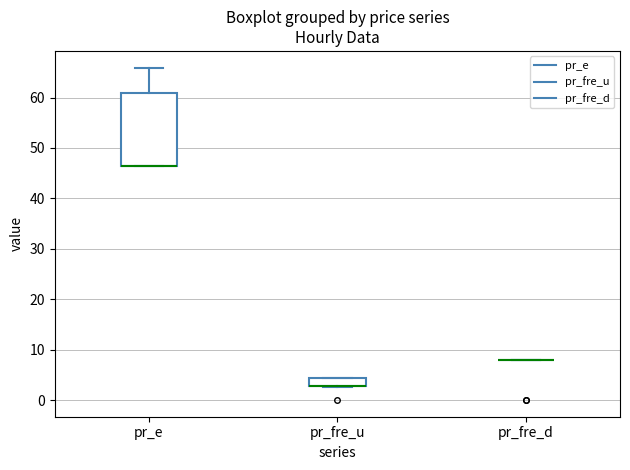

Which box is the tallest, from its lower edge to its upper edge?

pr_e